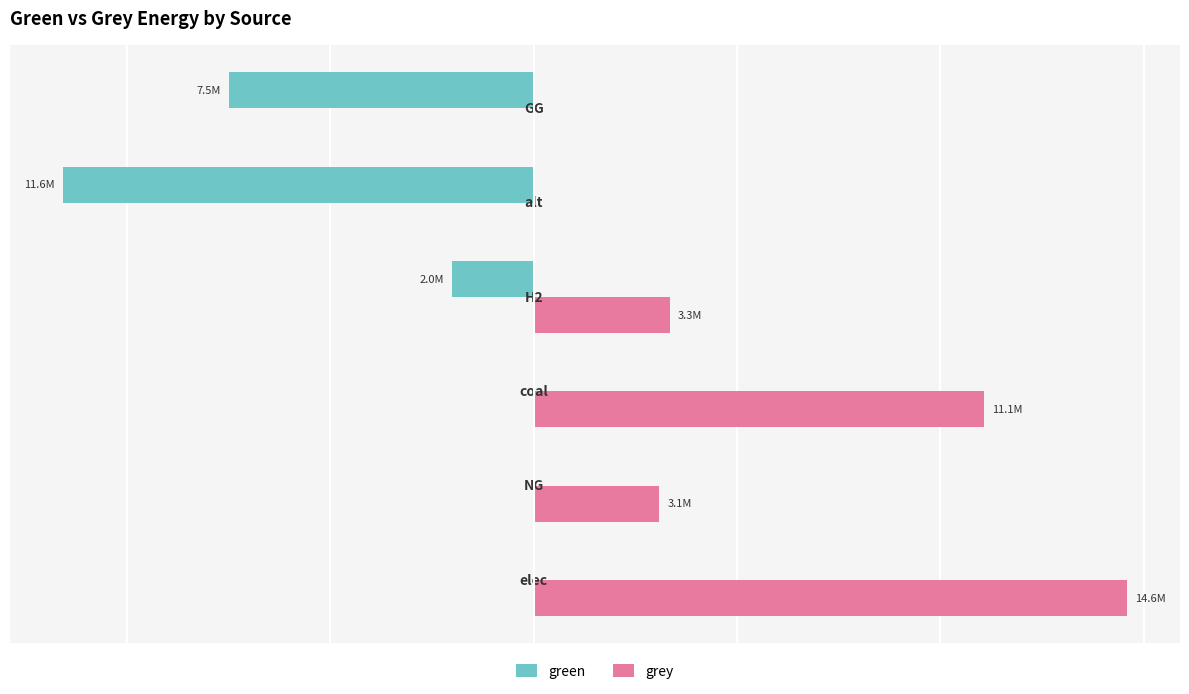

What are all the series names shown in the legend?

green, grey